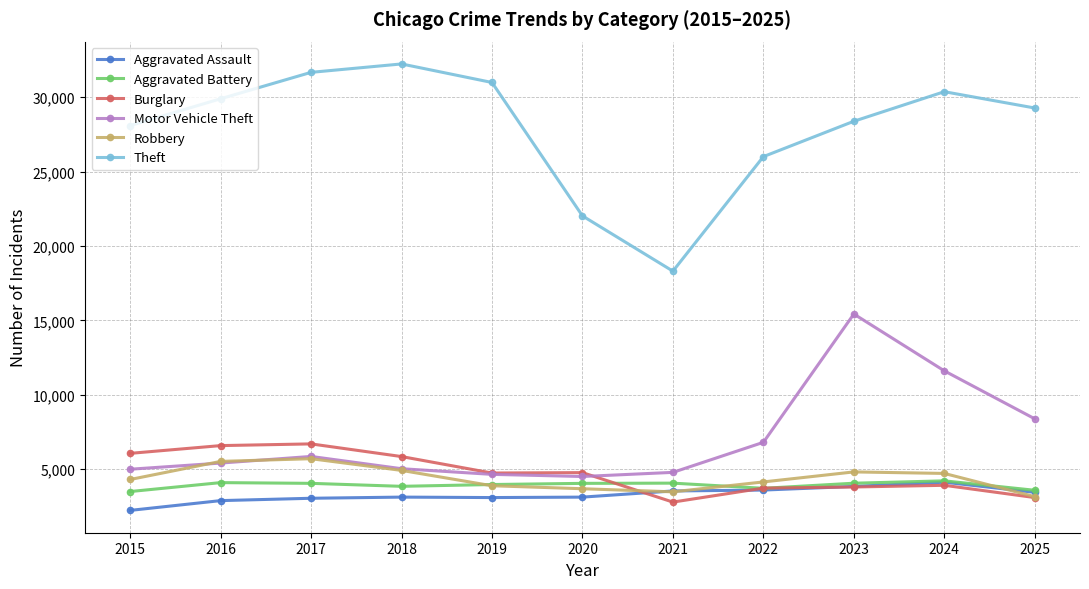

How many lines are shown in the chart?

6